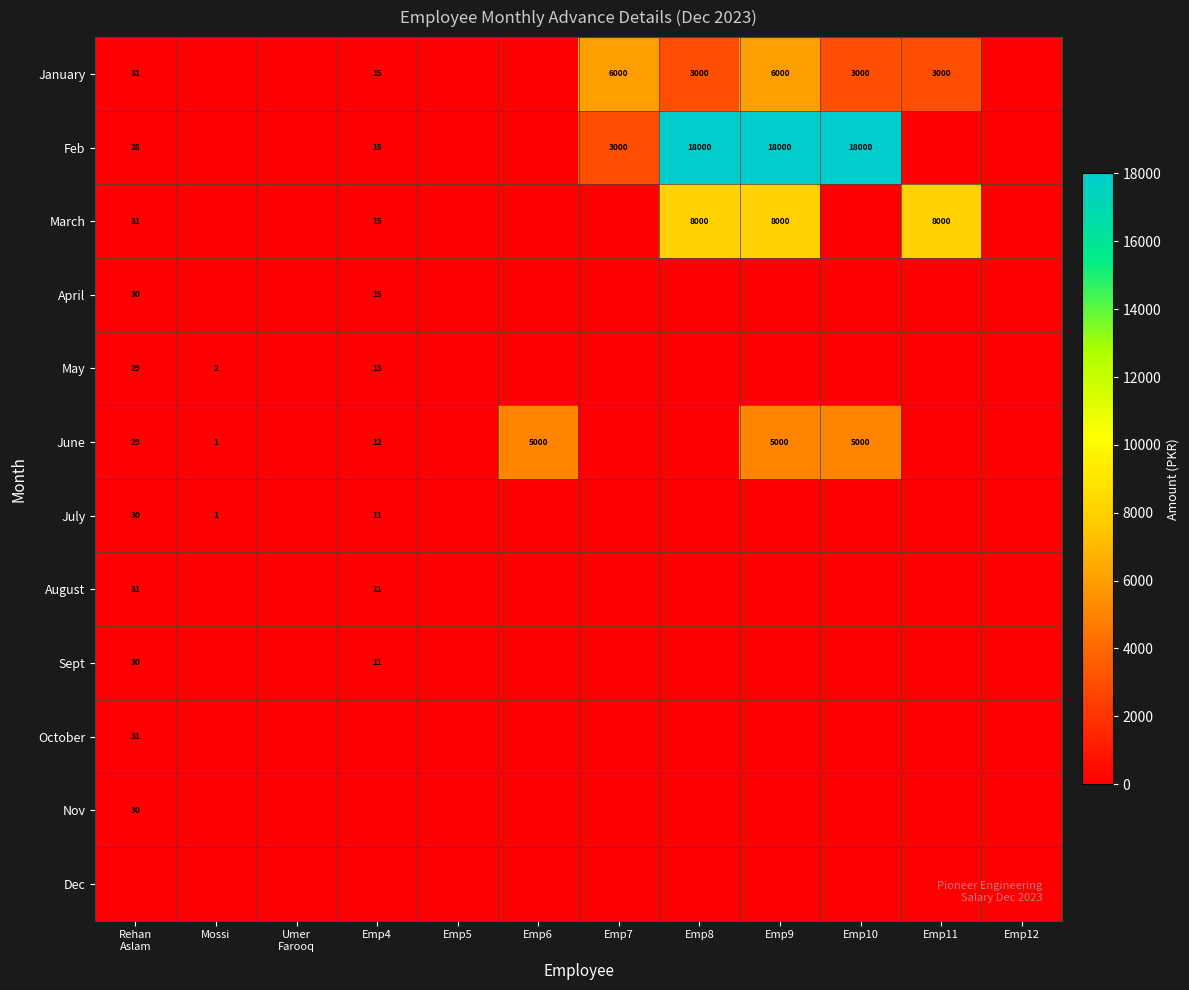

What is the sum of the Feb values at Emp11 and Rehan Aslam?

28